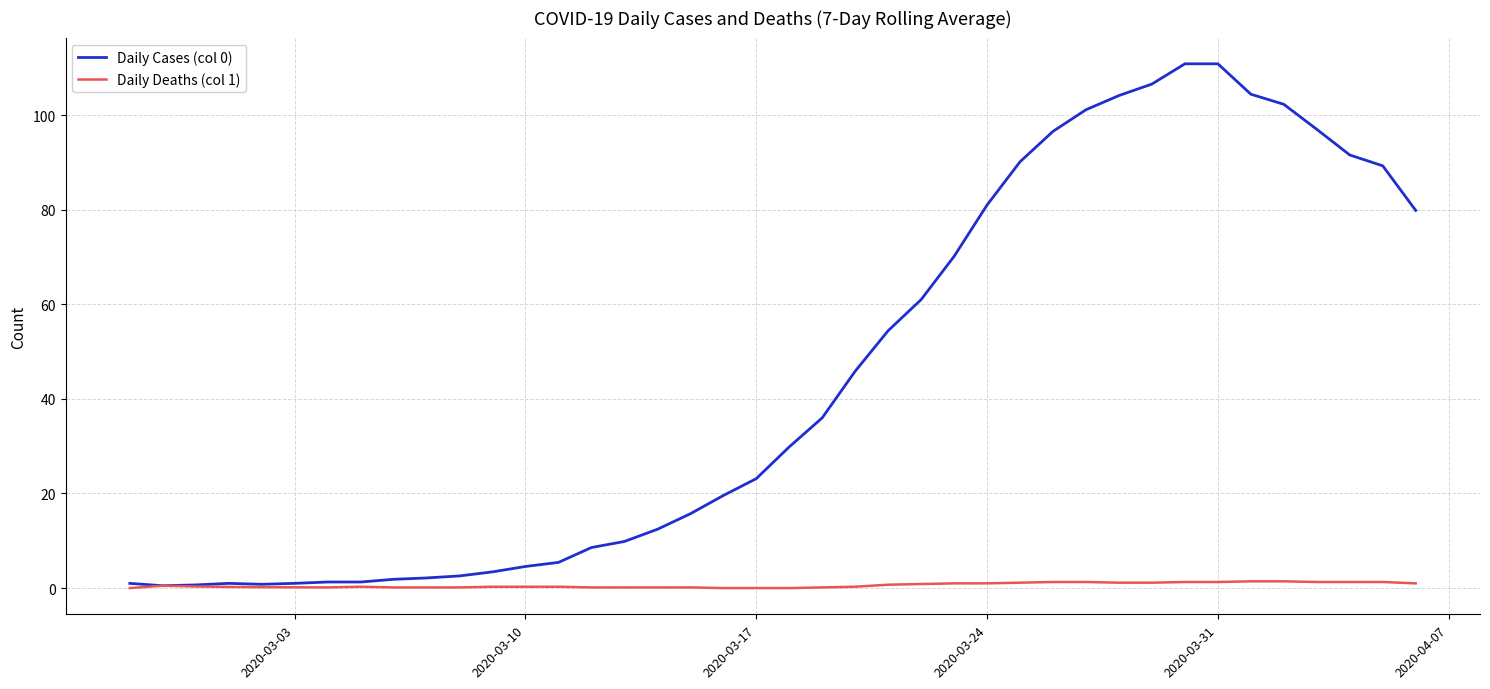

What is the average value of the Daily Cases (col 0) series?

44.5